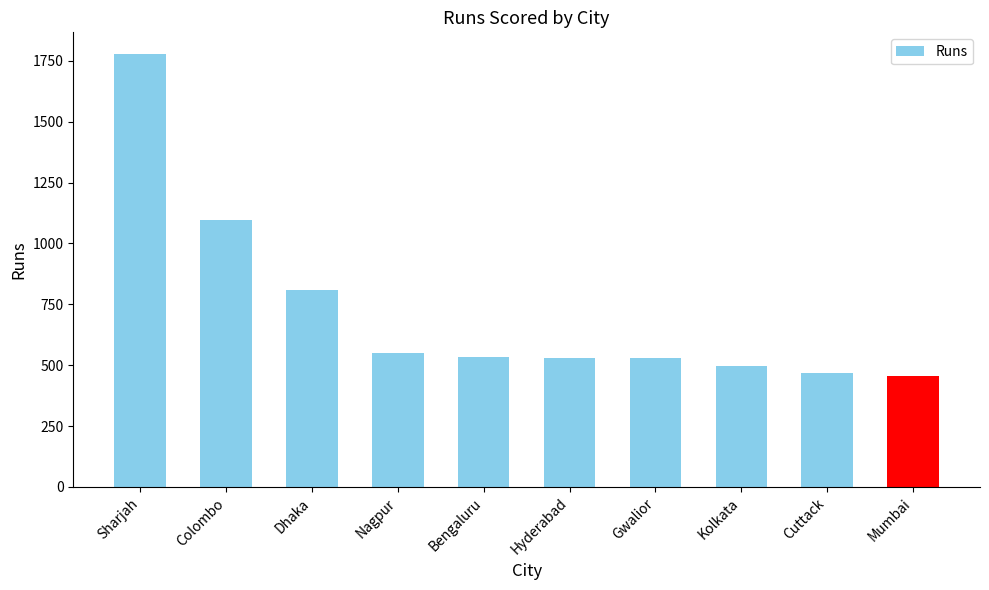

True or false: the data shows 808 at Dhaka.

True